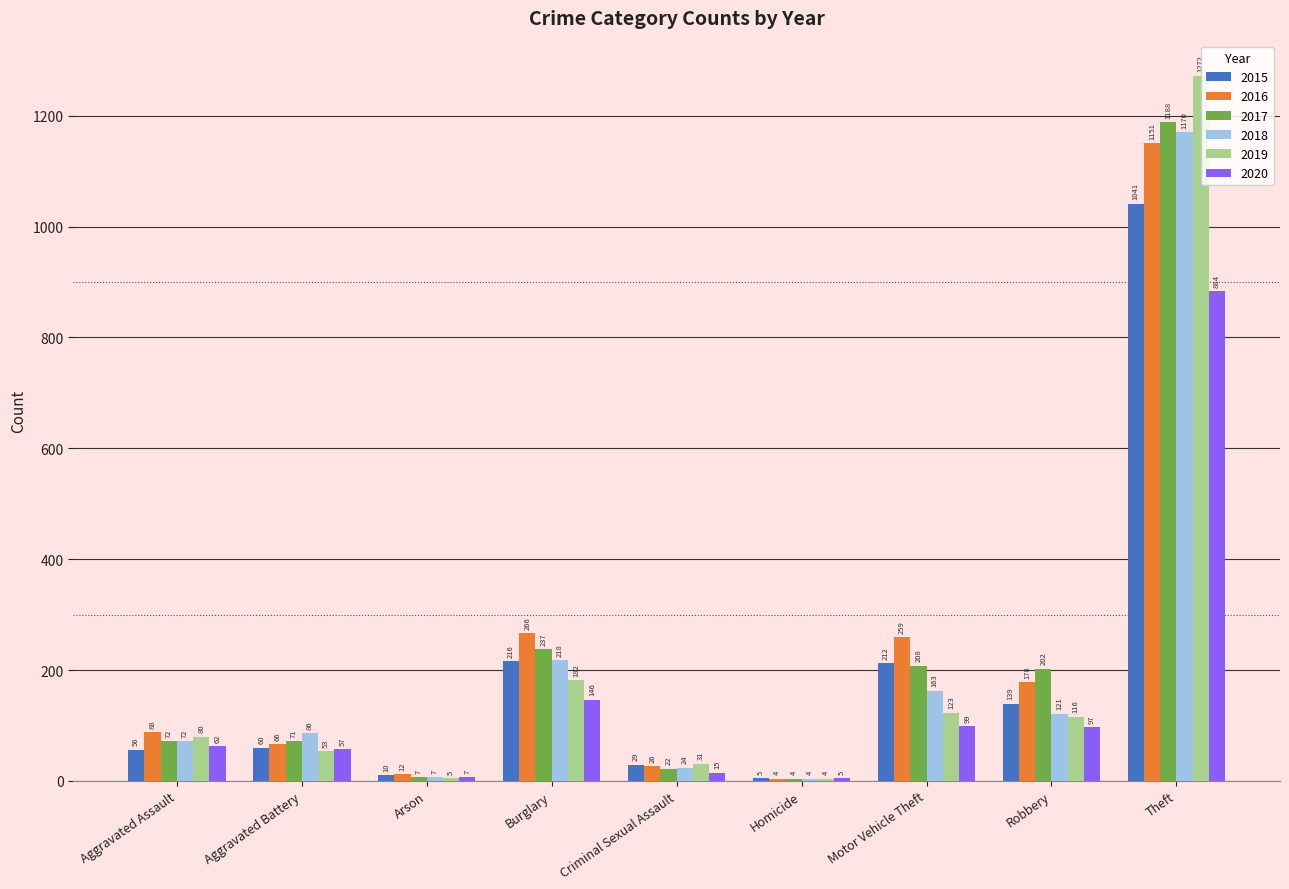

Read the 2020 value at Theft.

884